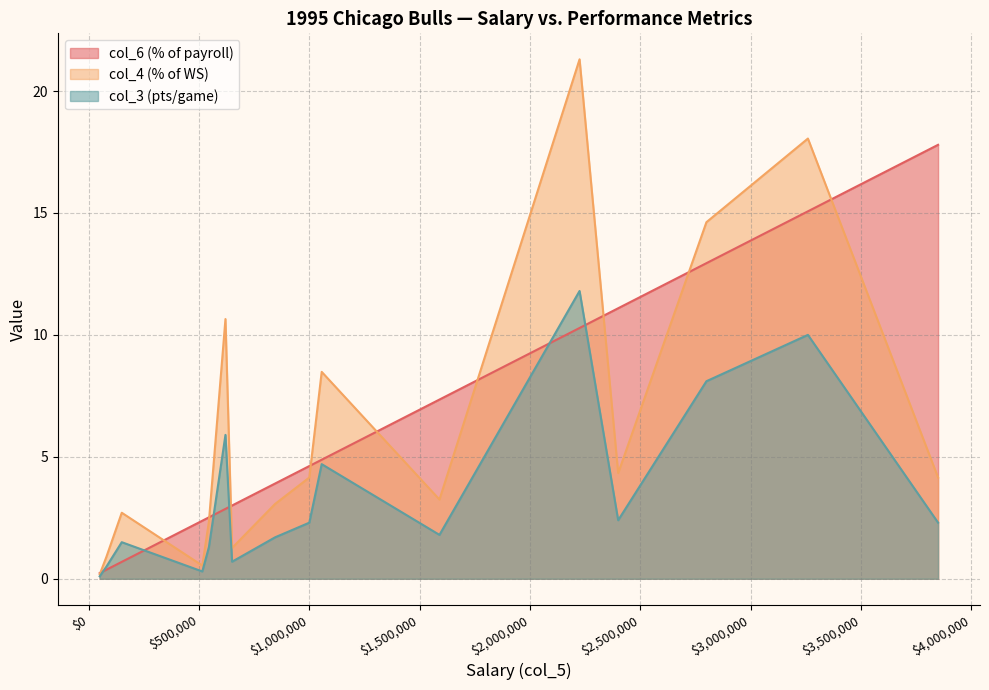

What is the maximum value for col_4?

21.3